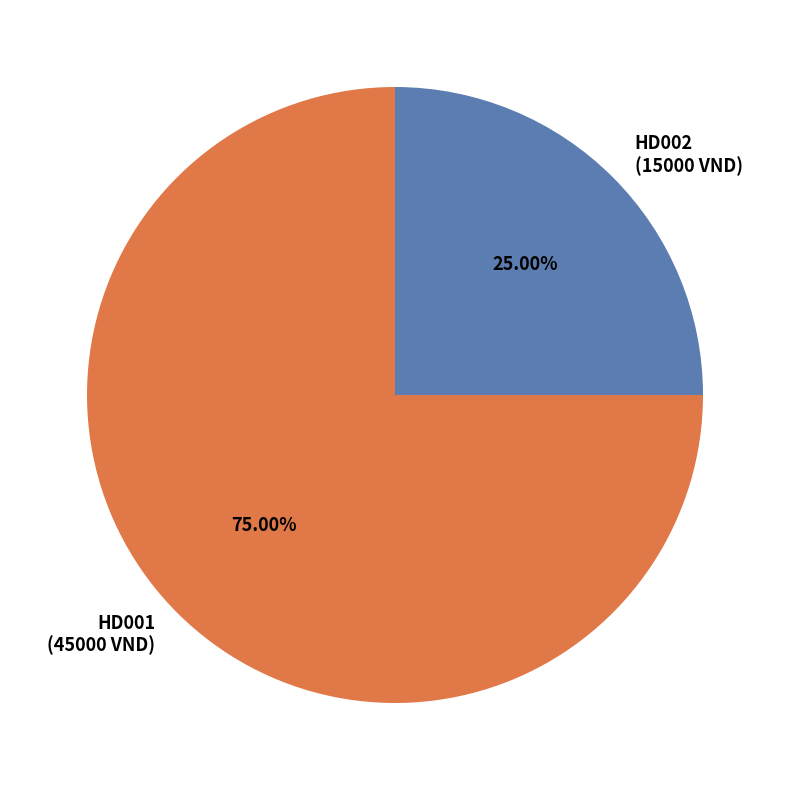

How many segments does this pie chart have?

2